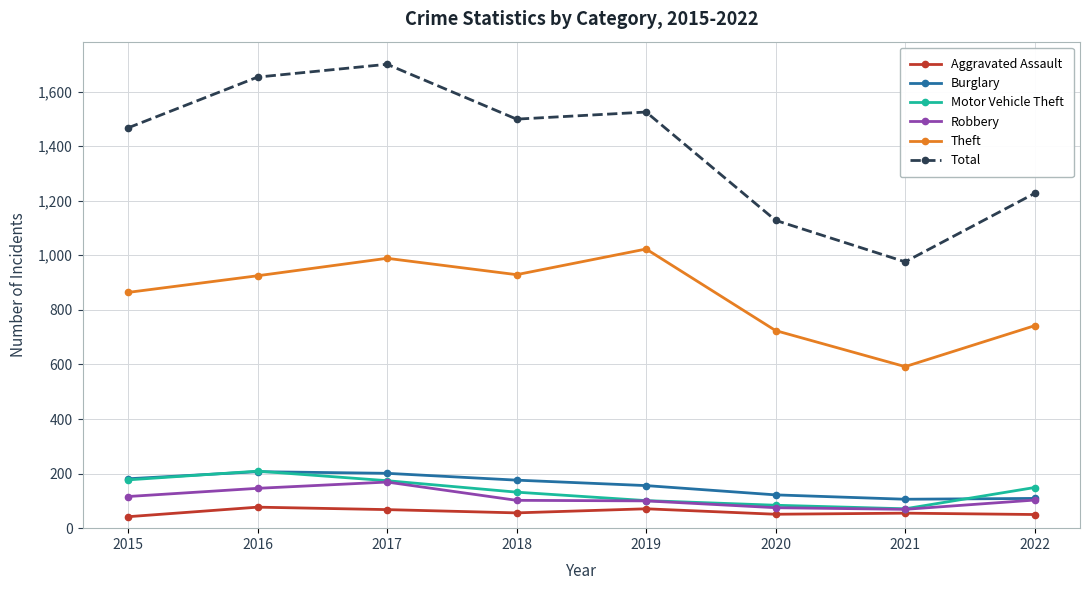

The value of Theft at 2017 is 516. True or false?

False